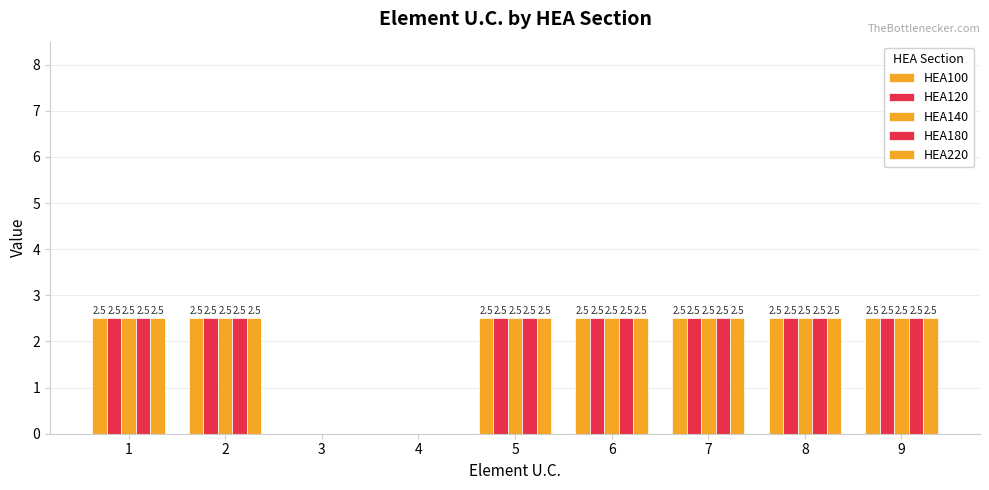

At which category is the sum across all series the highest?

1